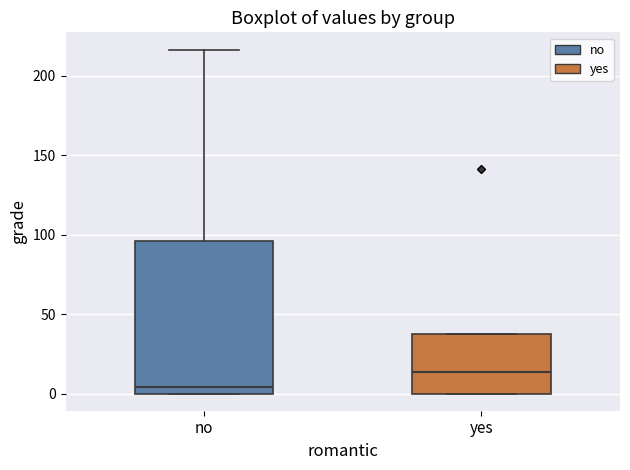

Comparing the boxes themselves (not the whiskers), which one is the tallest?

no